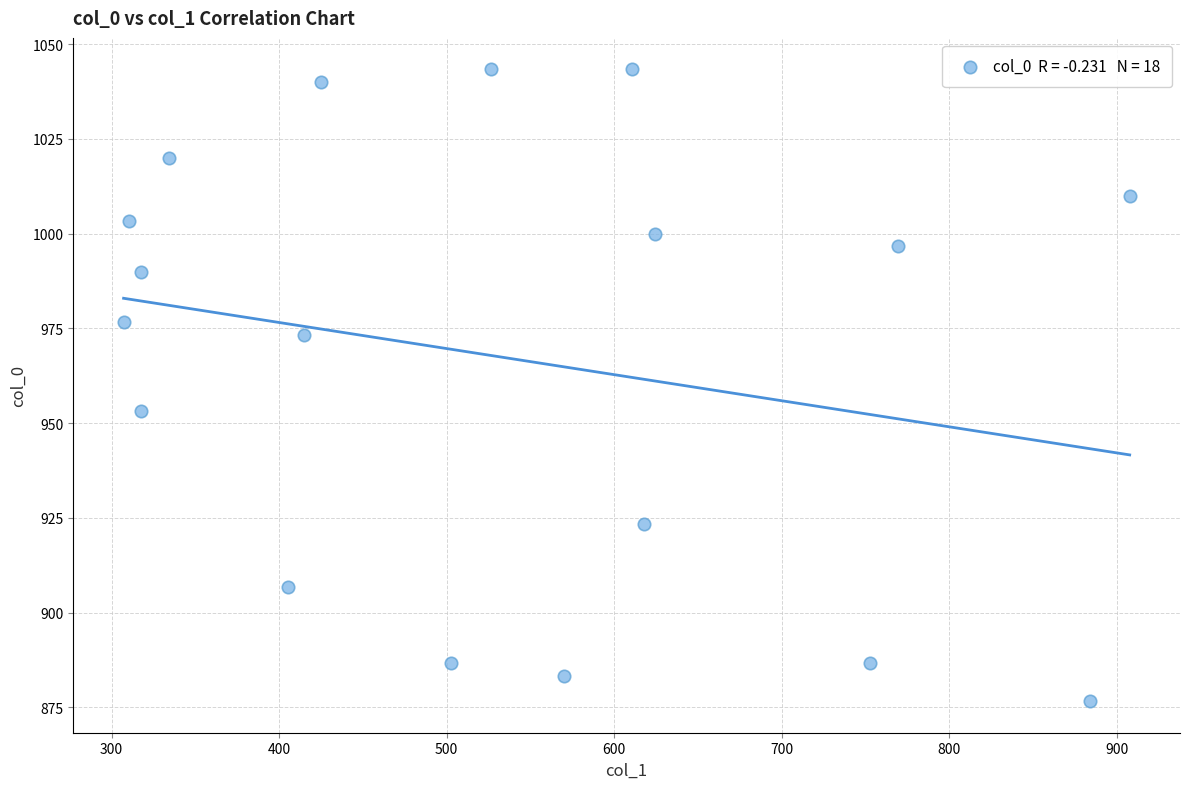

What Y value in the scatter plot is closest to 960?

953.3